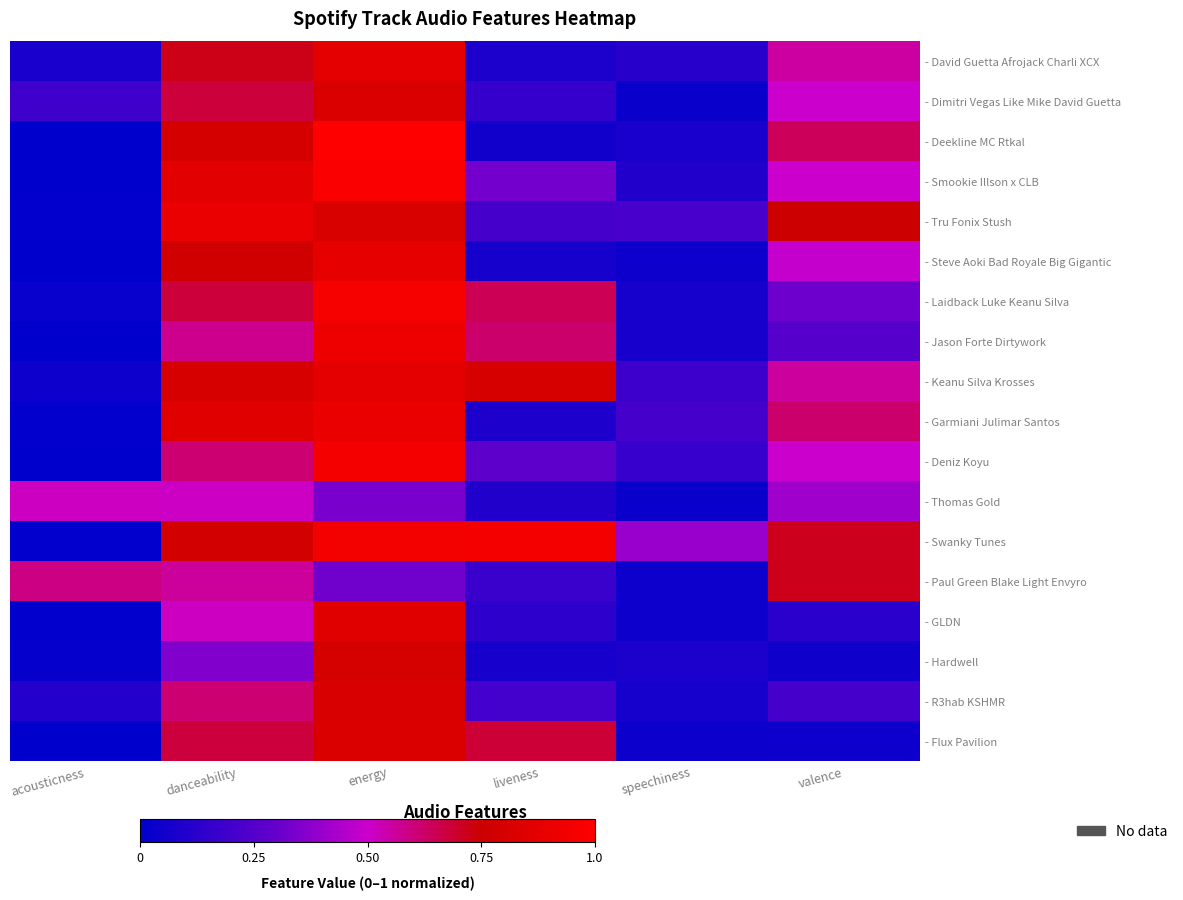

At which category is the sum across all series the highest?

energy